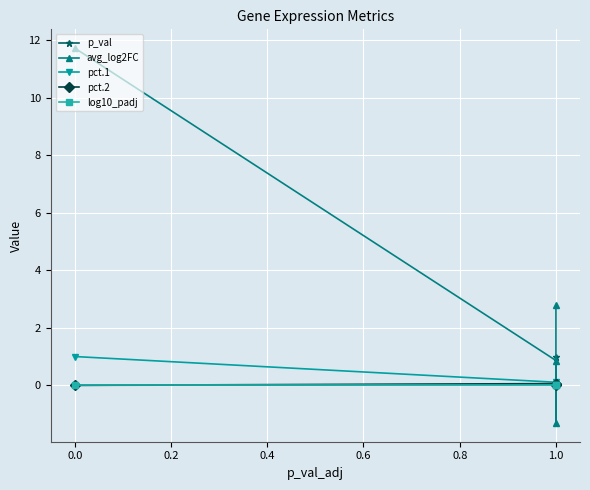

Rank the series at 1.0 from highest to lowest value.

avg_log2FC, pct.1, pct.2, p_val, log10_padj